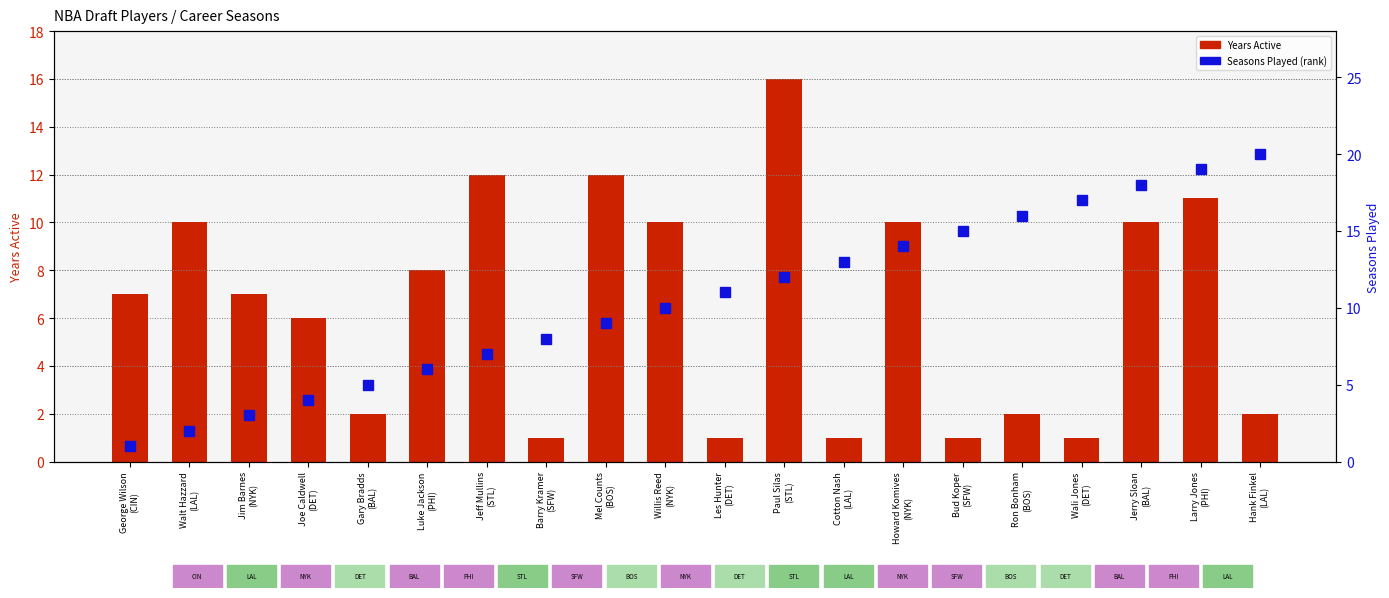

What is the difference between the Seasons Played (rank) values at Bud Koper
(SFW) and Cotton Nash
(LAL)?

2